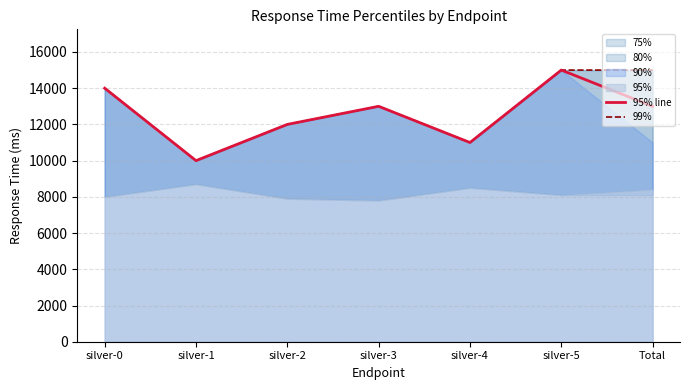

What is the lowest value of the 95% line series?

10000